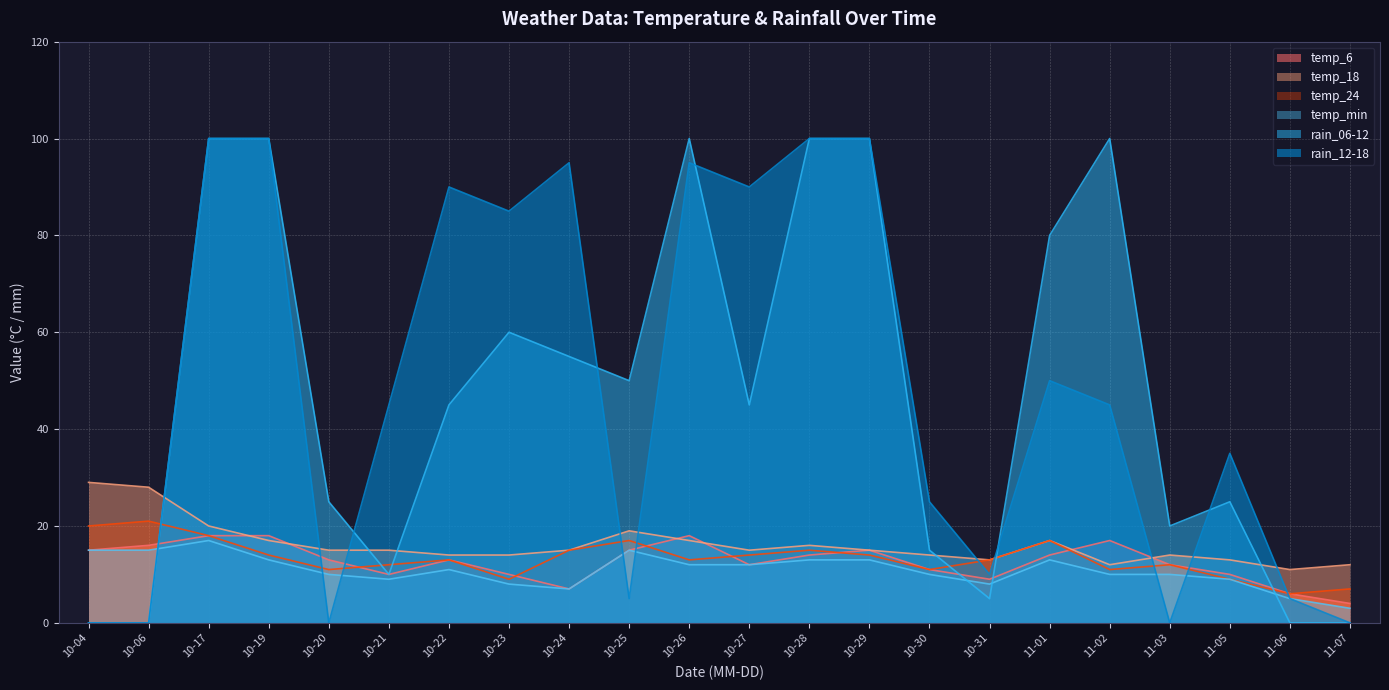

How many lines are shown in the chart?

6